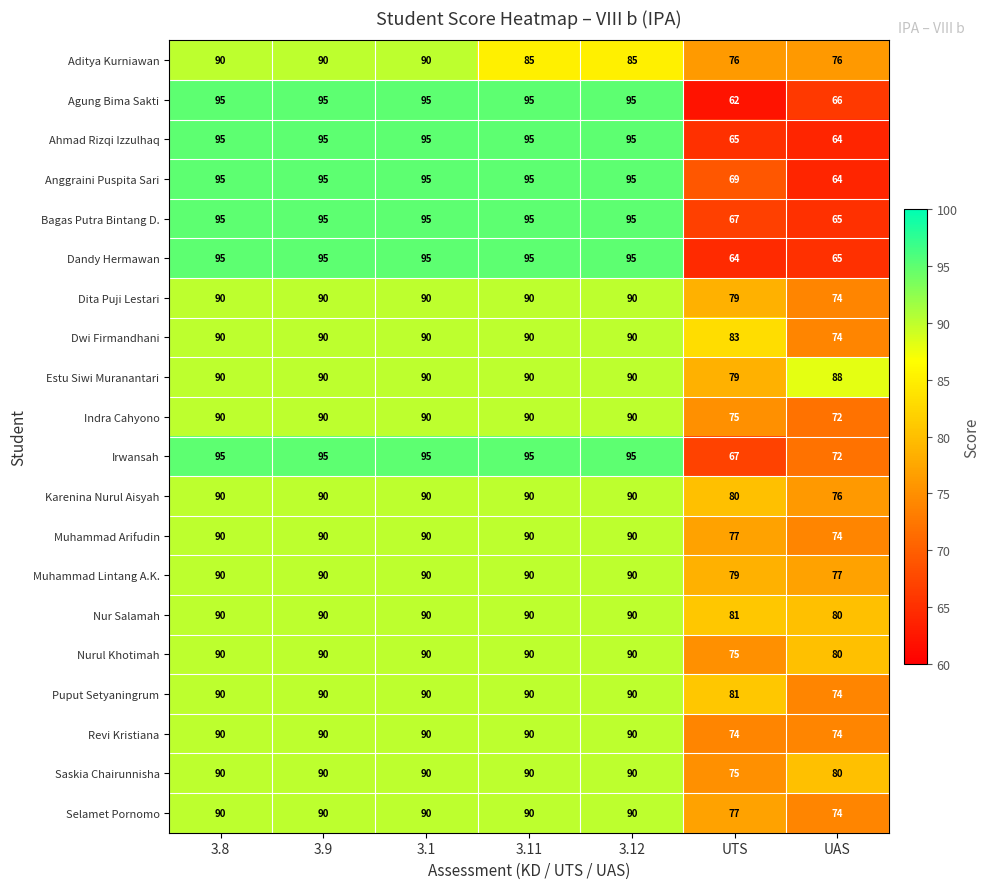

What is the sum of the Muhammad Lintang A.K. values at 3.11 and UTS?

169